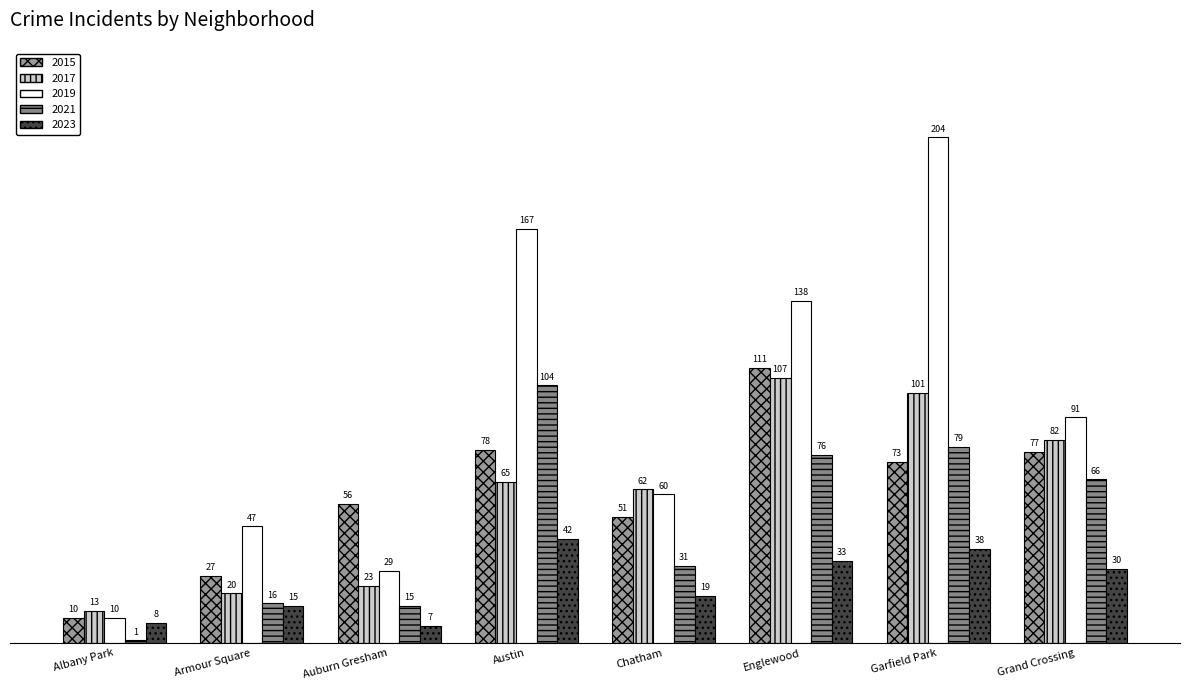

What are all the series names shown in the legend?

2015, 2017, 2019, 2021, 2023